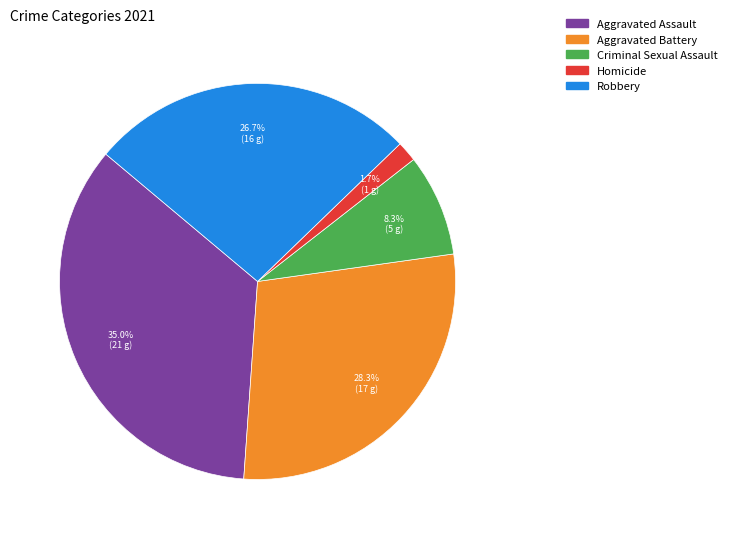

To the nearest percent, what is the combined percentage of Criminal Sexual Assault and Aggravated Battery?

37%